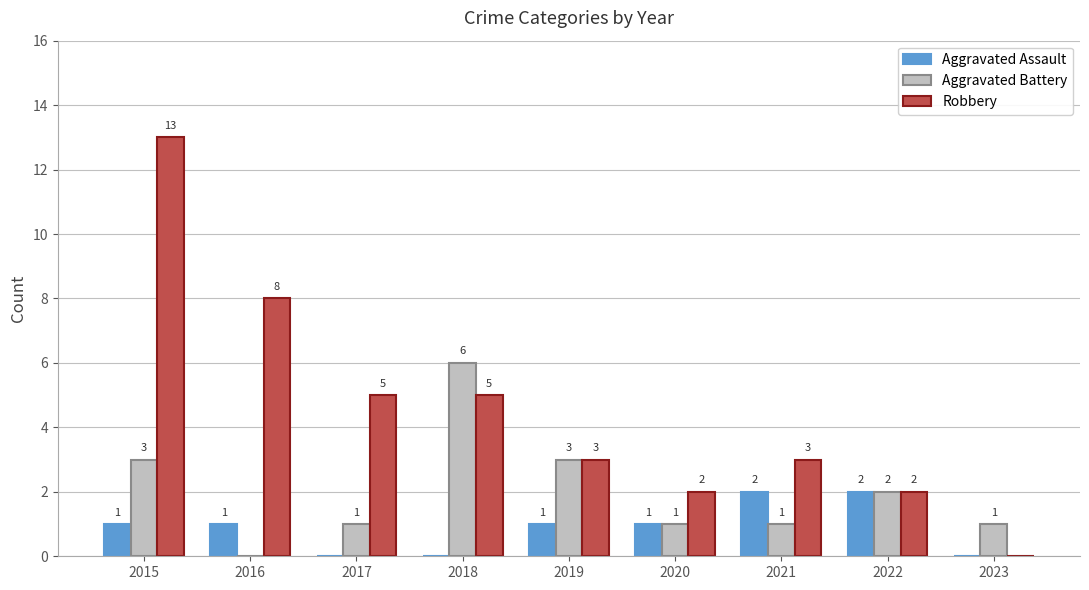

The Aggravated Assault series shows 1 at 2015. True or false?

True